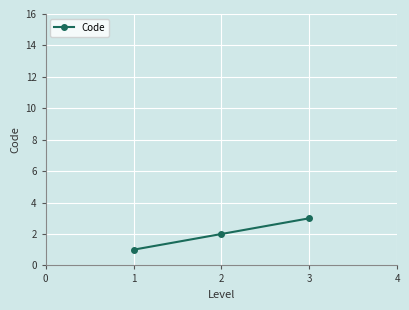

Which label corresponds to the largest value in the chart?

3